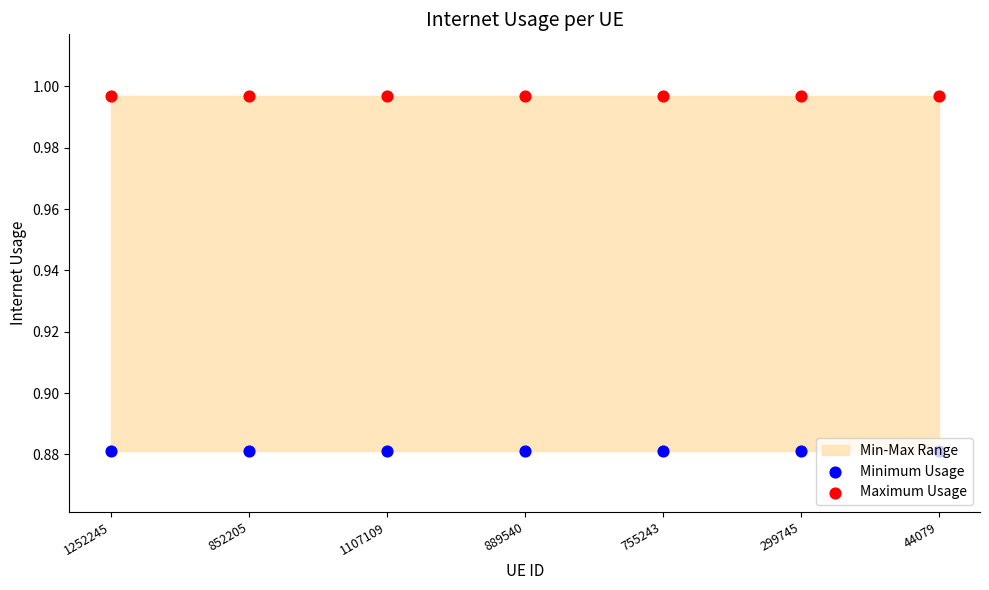

Which series has the widest spread of Y values?

Minimum Usage